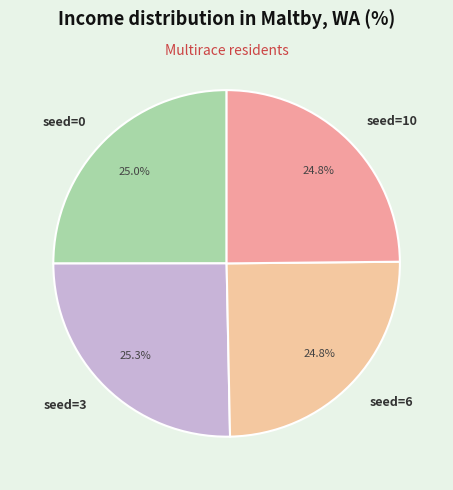

Approximately how many times larger is the value at seed=0 compared to seed=3?

1.0